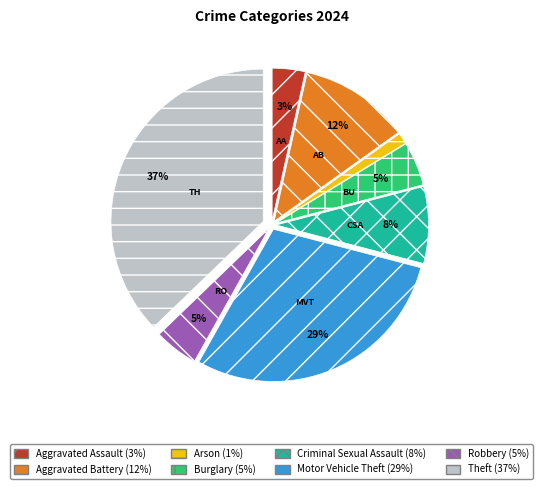

Is it true that Criminal Sexual Assault is 16% of the pie?

False